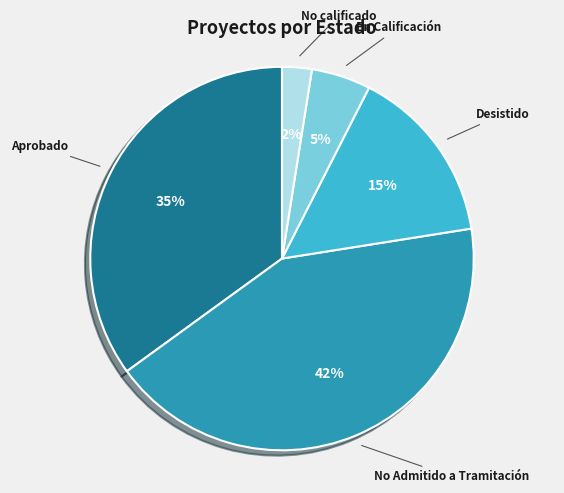

Does any single category account for the majority?

No